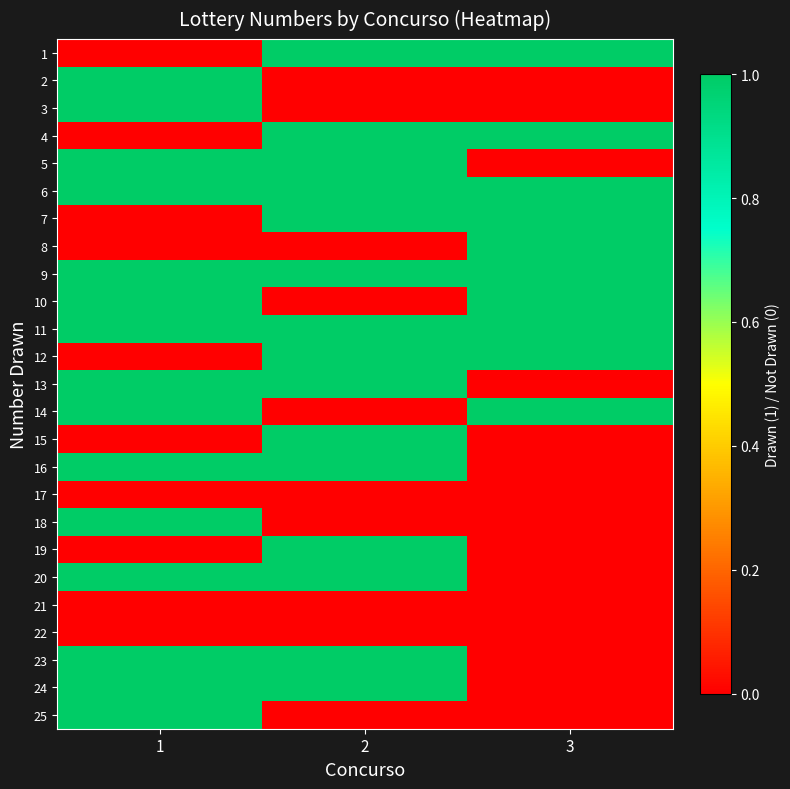

Reading left to right, transcribe all the data shown in this chart.

1: 1=0	2=1	3=1
2: 1=1	2=0	3=0
3: 1=1	2=0	3=0
4: 1=0	2=1	3=1
5: 1=1	2=1	3=0
6: 1=1	2=1	3=1
7: 1=0	2=1	3=1
8: 1=0	2=0	3=1
9: 1=1	2=1	3=1
10: 1=1	2=0	3=1
11: 1=1	2=1	3=1
12: 1=0	2=1	3=1
13: 1=1	2=1	3=0
14: 1=1	2=0	3=1
15: 1=0	2=1	3=0
16: 1=1	2=1	3=0
17: 1=0	2=0	3=0
18: 1=1	2=0	3=0
19: 1=0	2=1	3=0
20: 1=1	2=1	3=0
21: 1=0	2=0	3=0
22: 1=0	2=0	3=0
23: 1=1	2=1	3=0
24: 1=1	2=1	3=0
25: 1=1	2=0	3=0